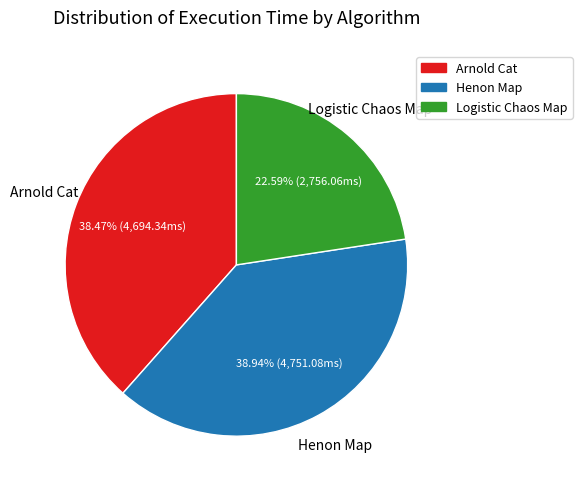

To the nearest percent, what is the difference between the largest and smallest slice percentages?

16%